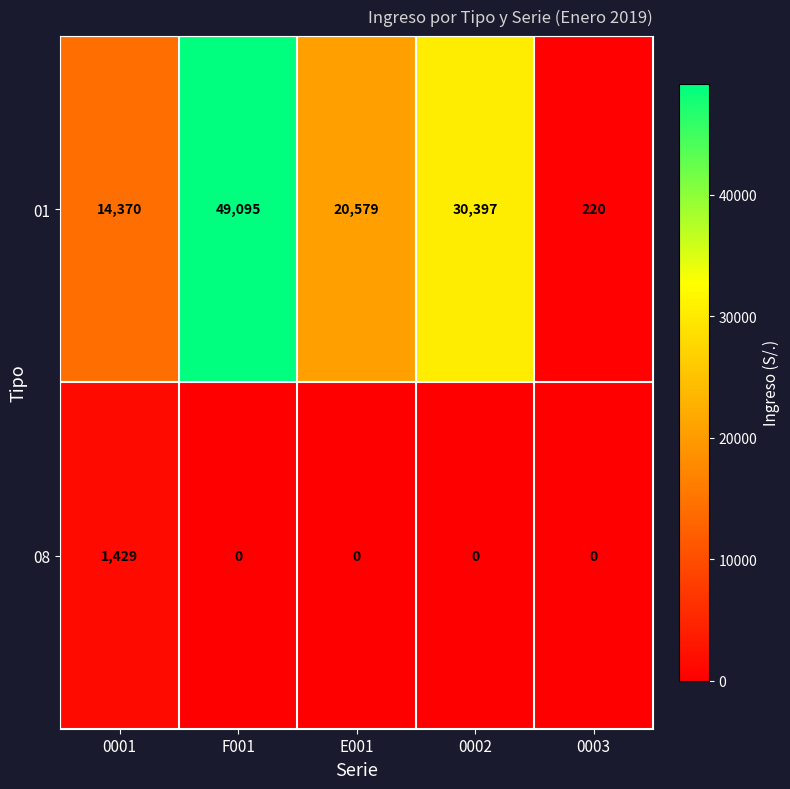

The 08 series shows 2148 at 0001. True or false?

False